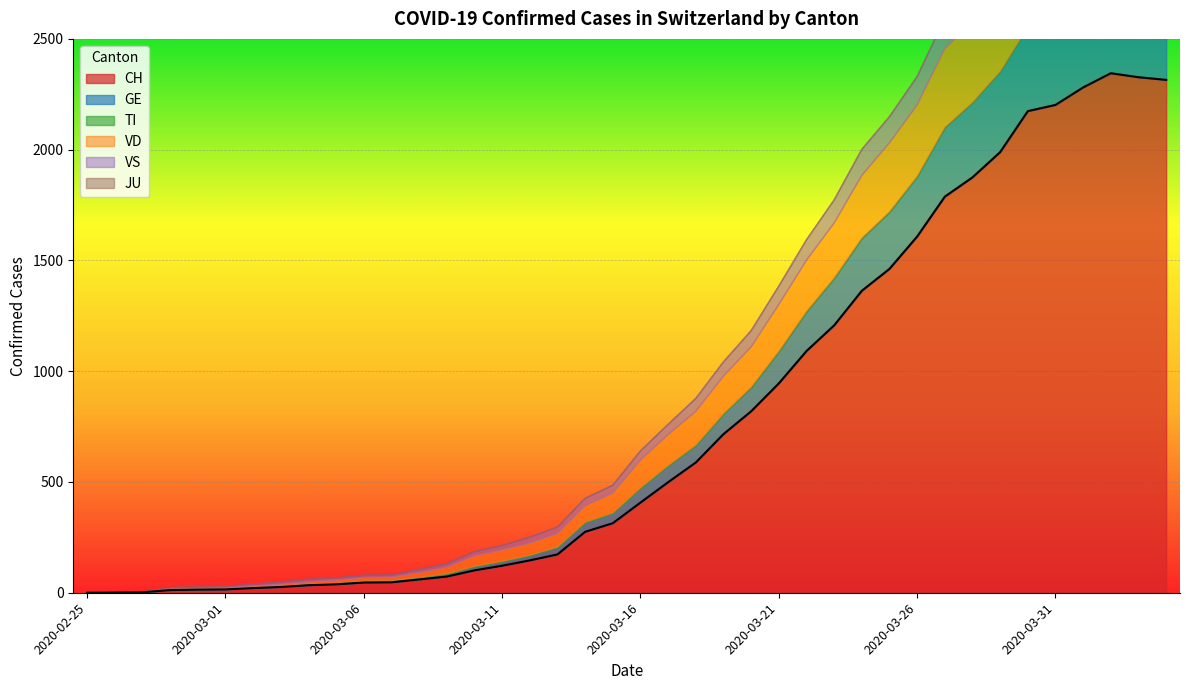

What are all the series names shown in the legend?

CH, GE, TI, VD, VS, JU